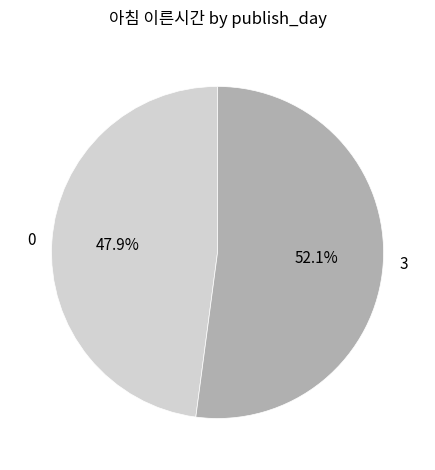

Does 0 represent more than half of the total?

No